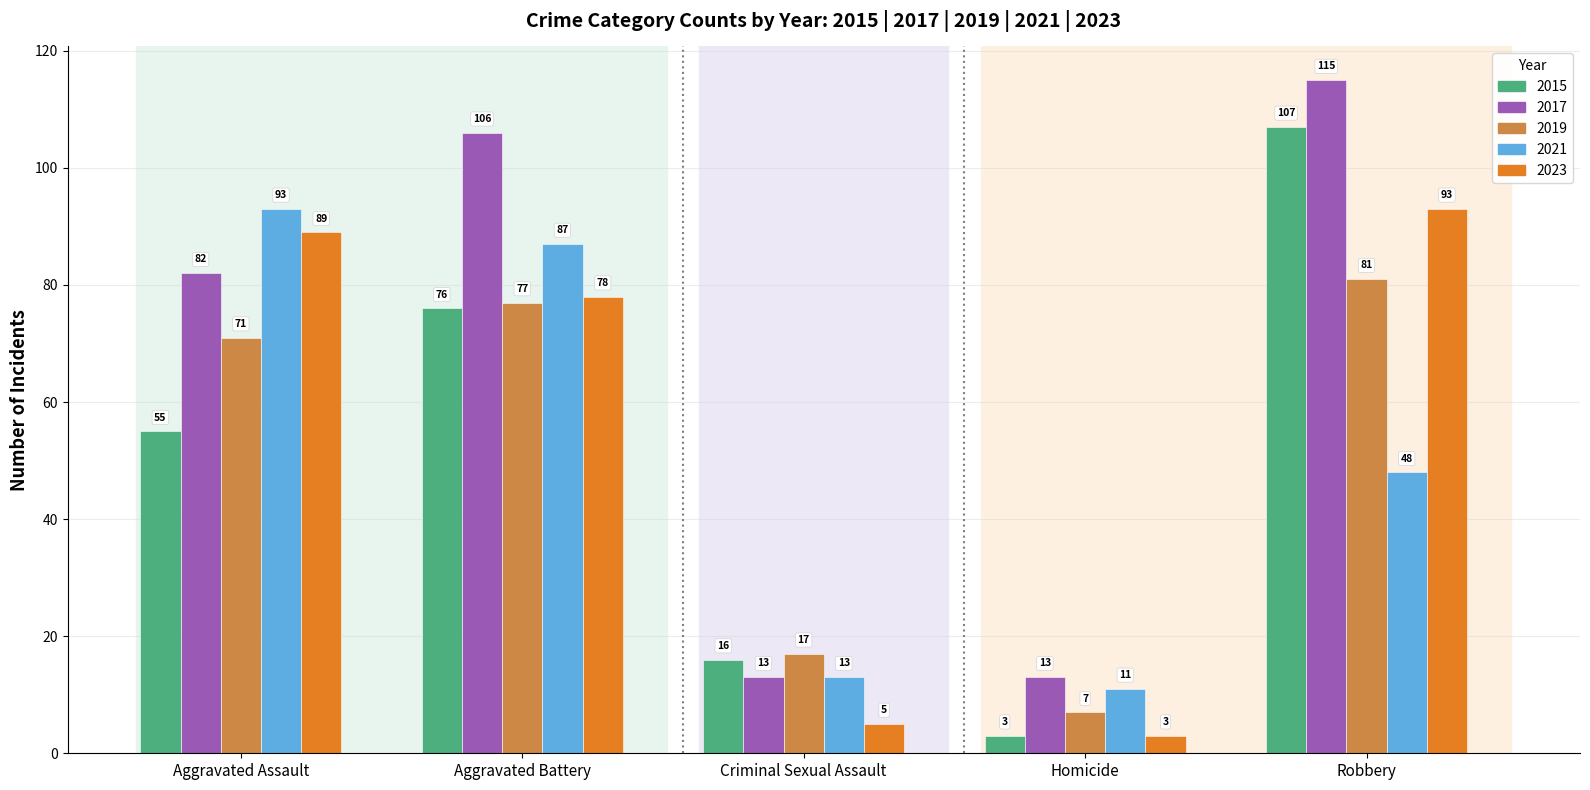

Reading left to right, extract all data points from this chart.

2015: 0=55	1=76	2=16	3=3	4=107
2017: 0=82	1=106	2=13	3=13	4=115
2019: 0=71	1=77	2=17	3=7	4=81
2021: 0=93	1=87	2=13	3=11	4=48
2023: 0=89	1=78	2=5	3=3	4=93